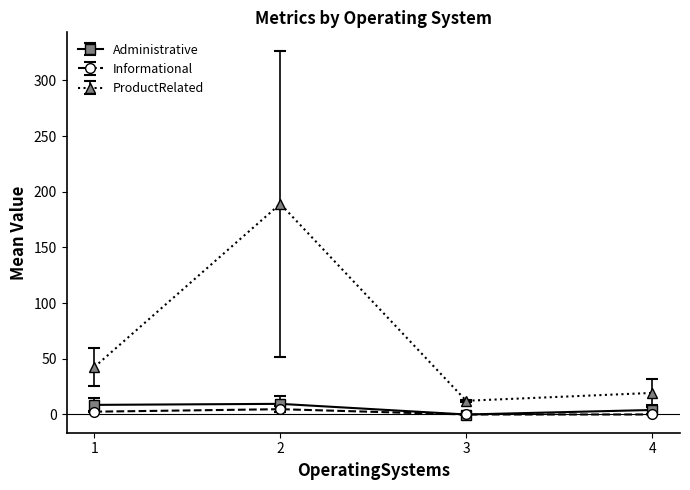

List the labels in order of ProductRelated value, largest first.

2, 1, 4, 3